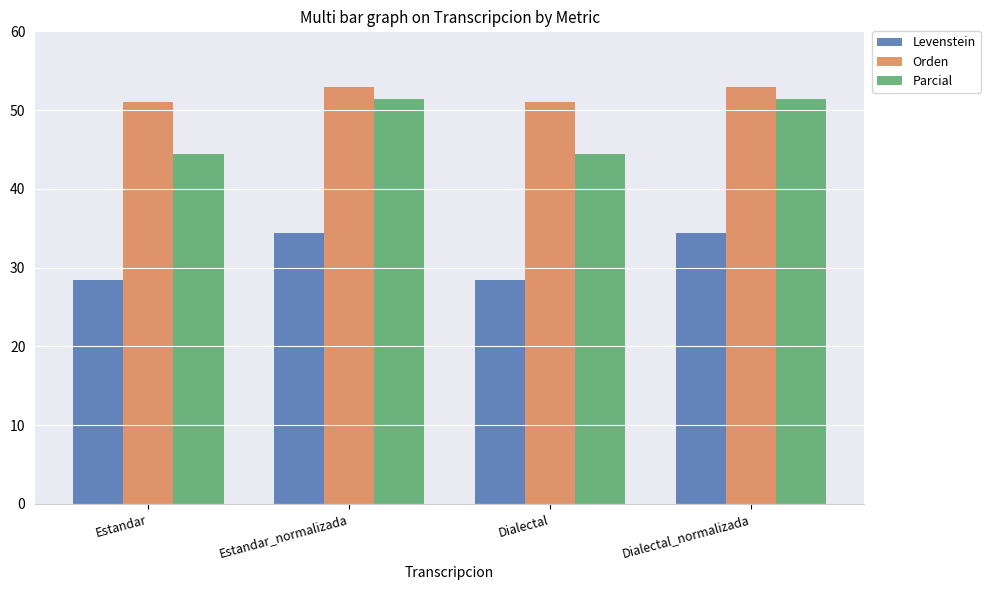

At which label does Levenstein first exceed 34?

Estandar_normalizada